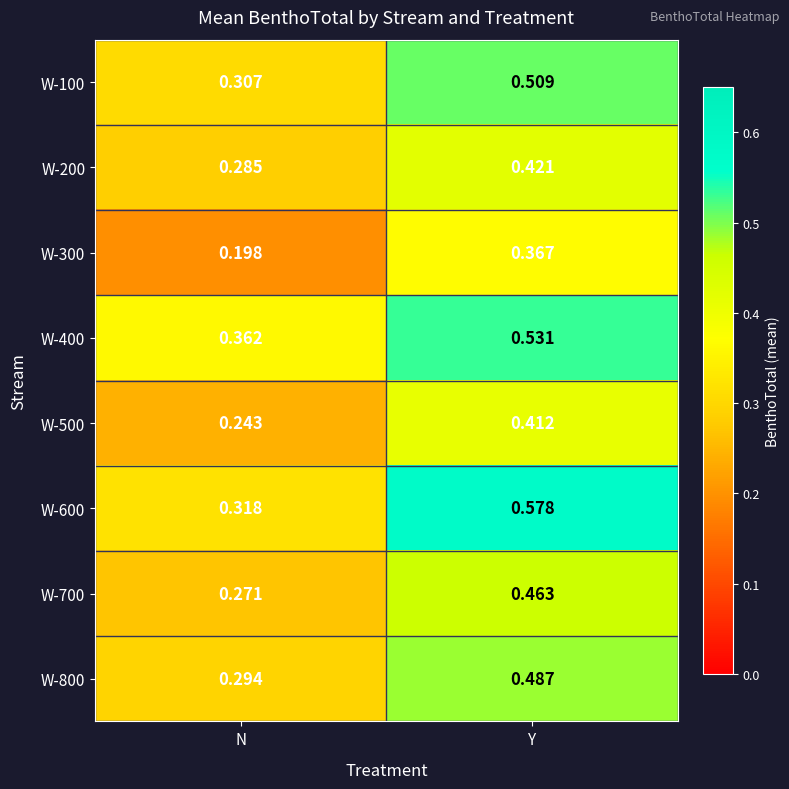

Where is W-200 nearest to the value 0?

N